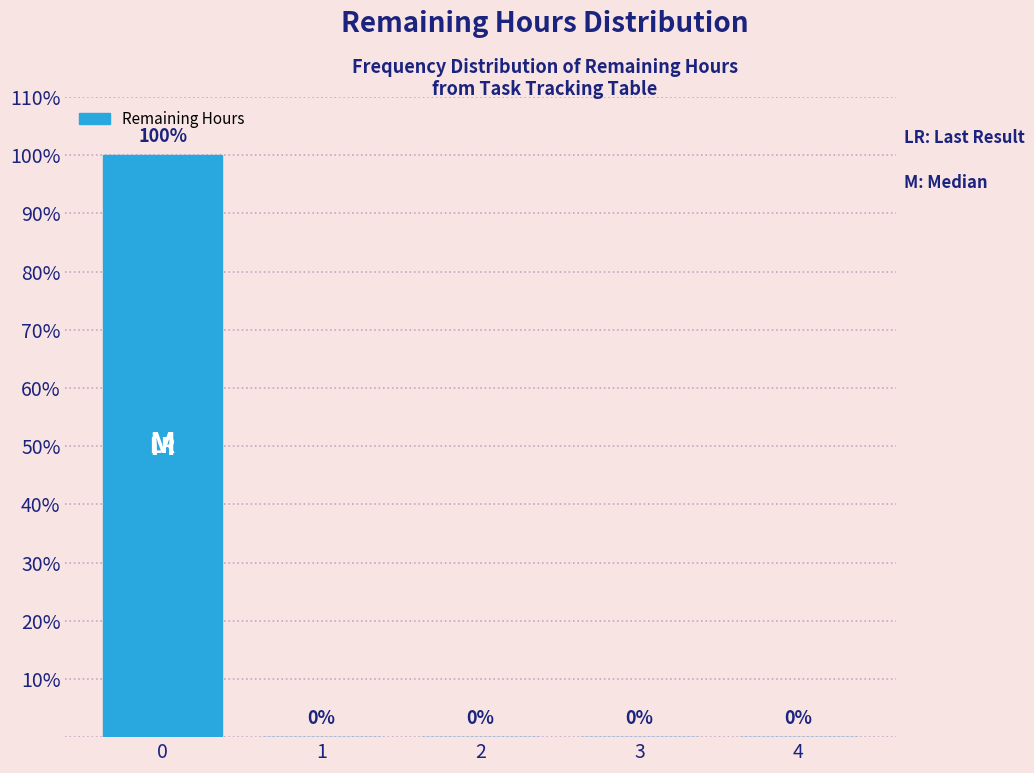

Reading left to right, what are all the values shown in this chart?

0=100	1=0	2=0	3=0	4=0